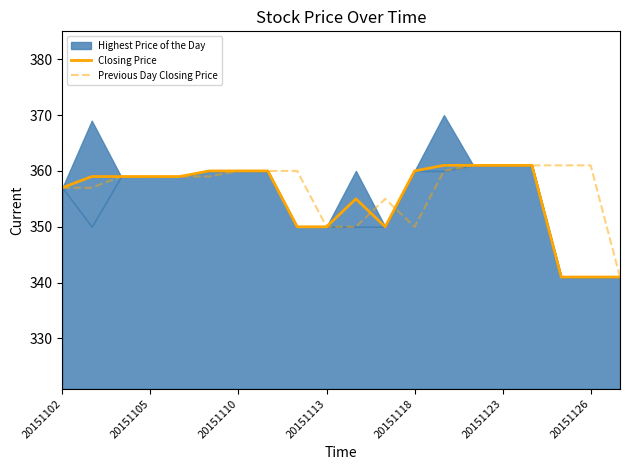

The Closing Price series shows 484 at 20151110. True or false?

False